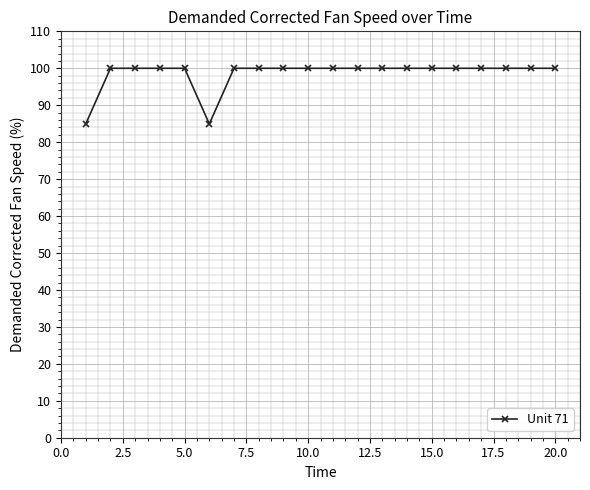

What is the smallest value displayed?

84.9